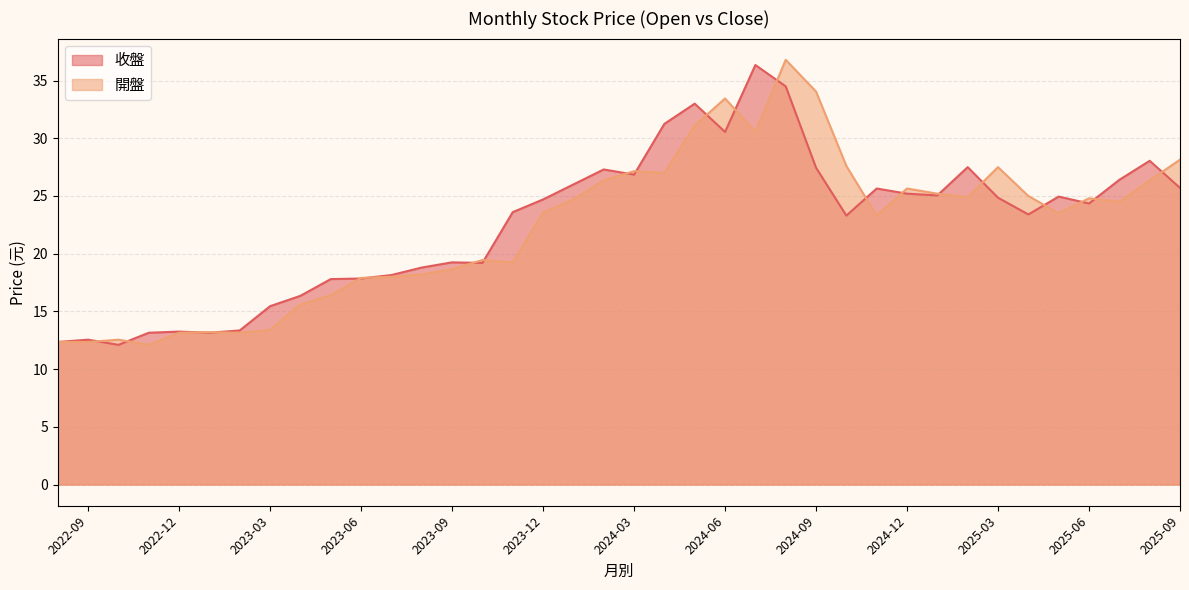

How many lines are shown in the chart?

2